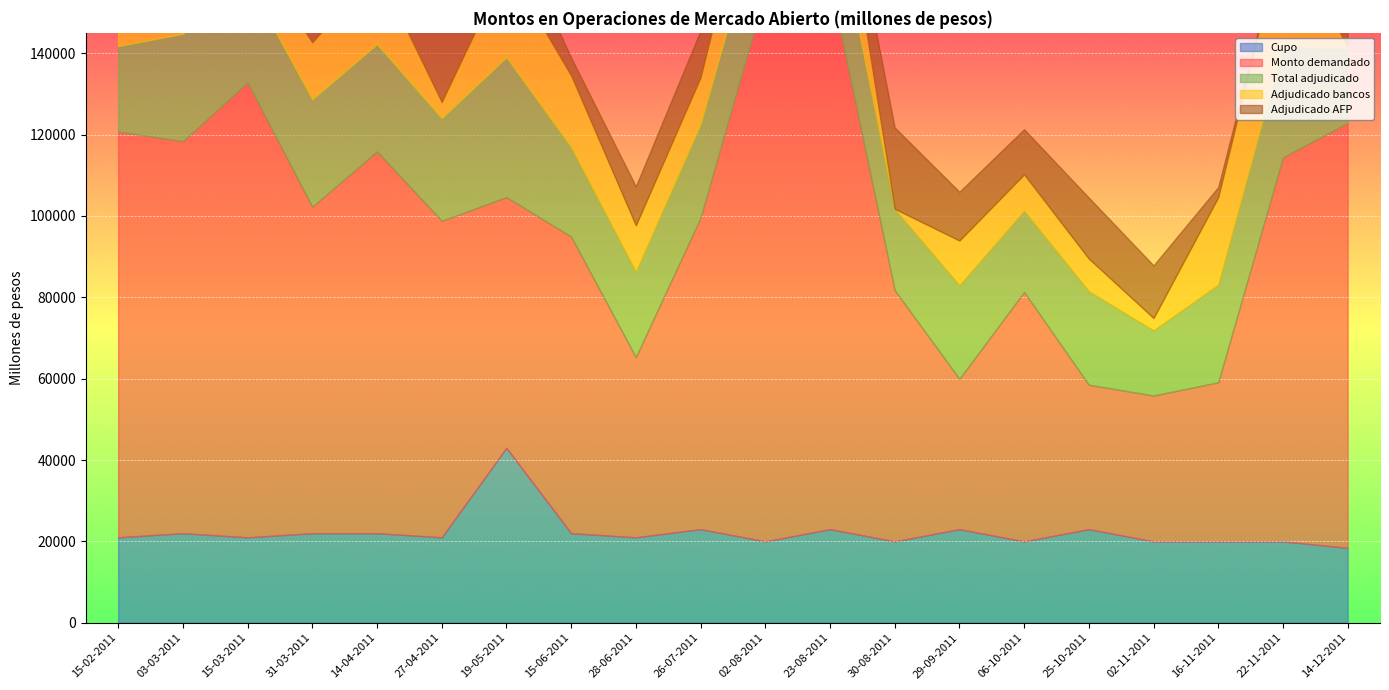

What is the sum of all Cupo values?

445400